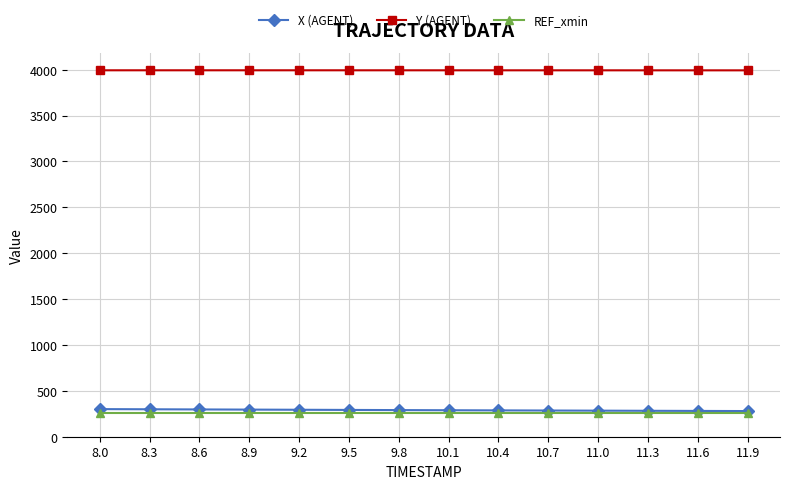

The value of Y (AGENT) at 8.9 is 5252.6. True or false?

False